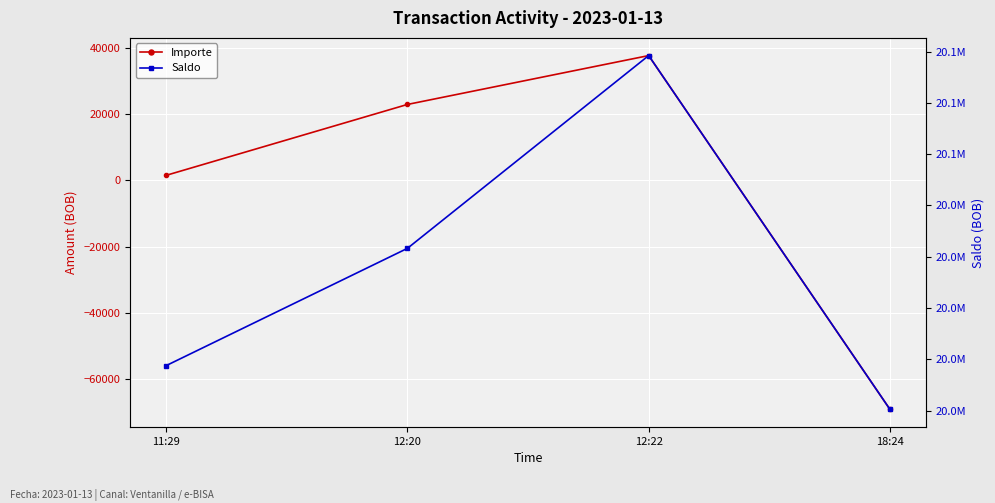

How many interior local peaks does the Importe series have?

1